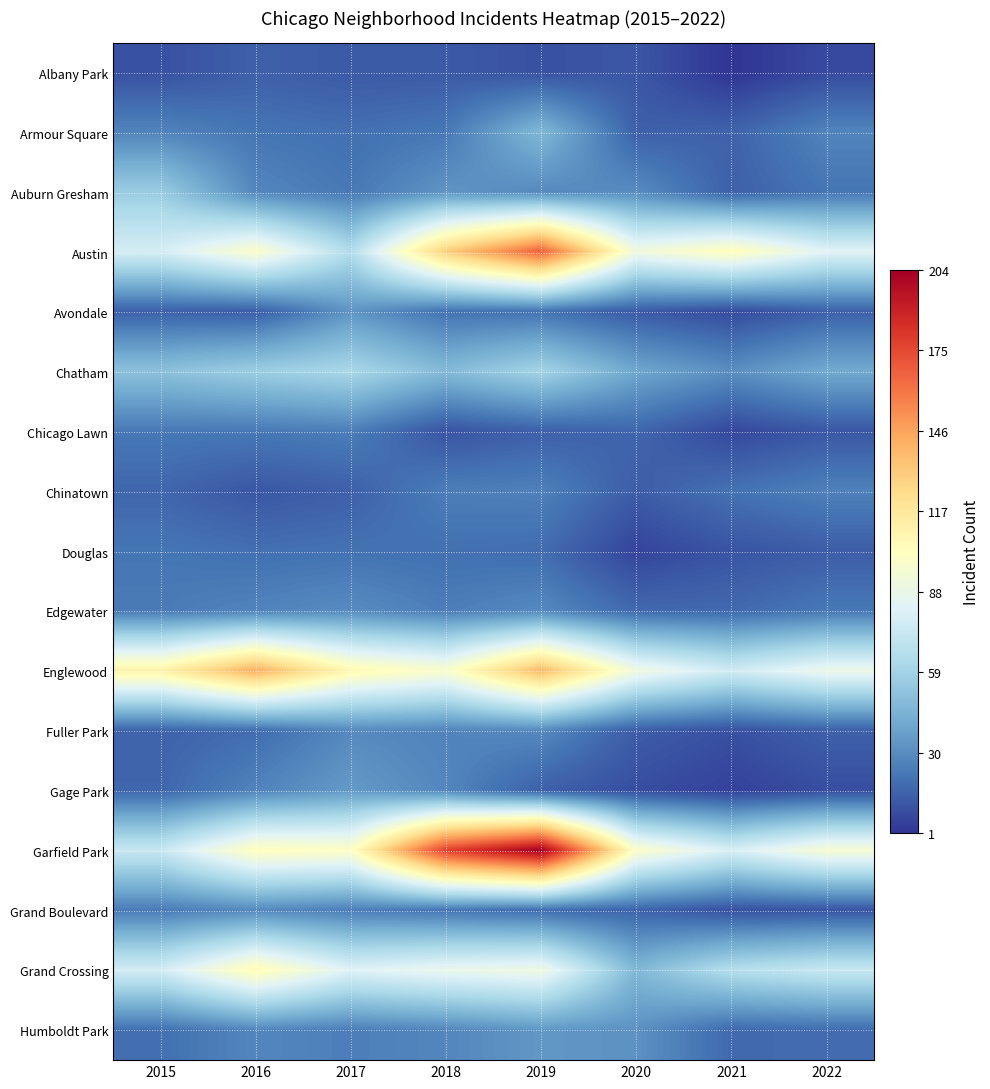

Which series has the largest range (max minus min)?

Garfield Park